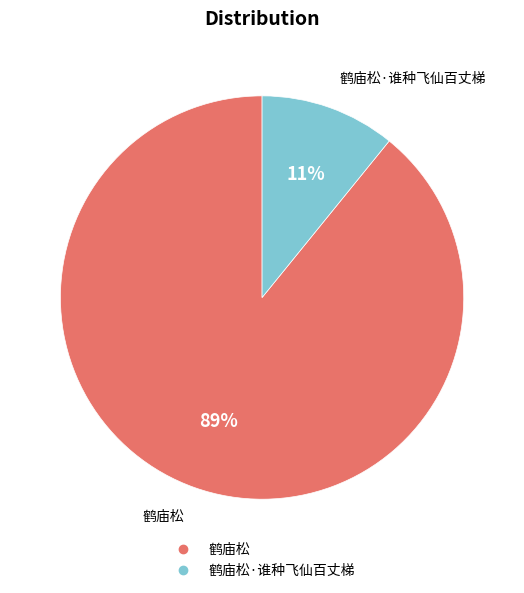

Is there any slice that represents more than half of the pie?

Yes